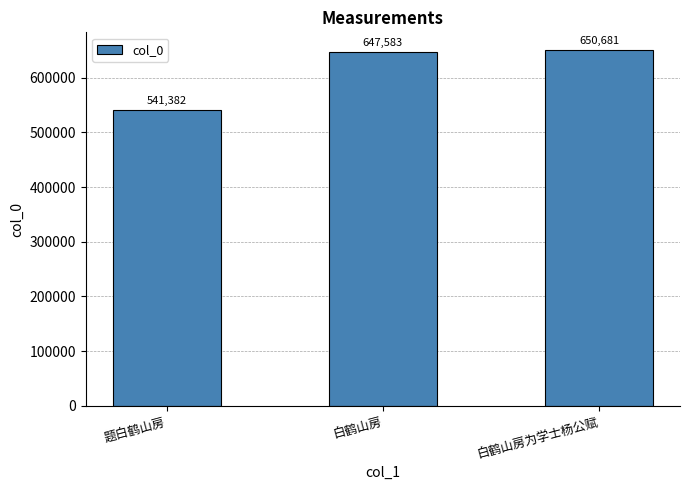

Which label corresponds to the largest value in the chart?

白鹤山房为学士杨公赋